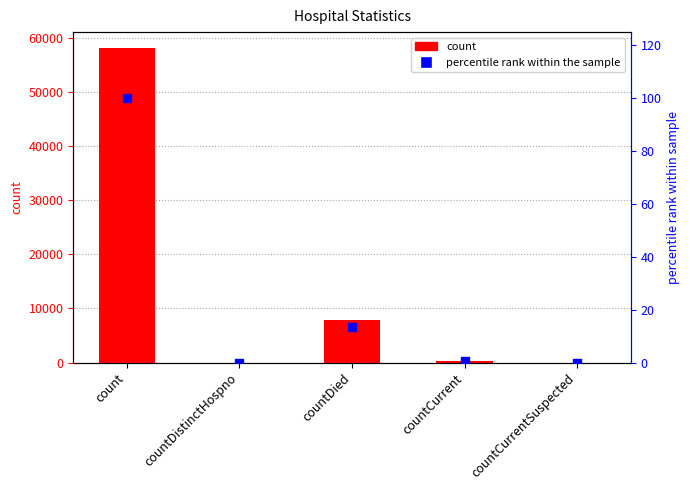

At how many categories does at least one series exceed 35304?

1